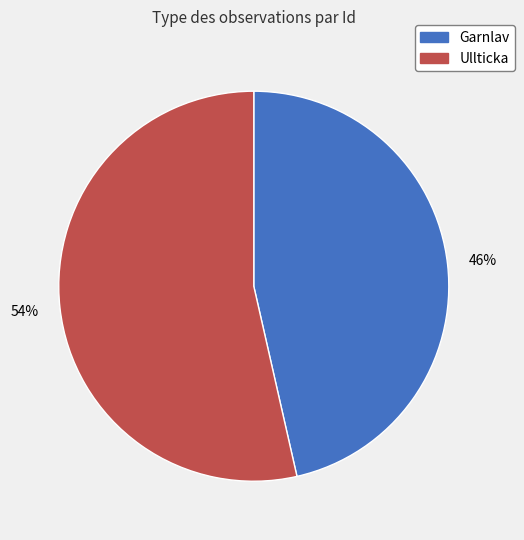

How many slices are in this pie chart?

2